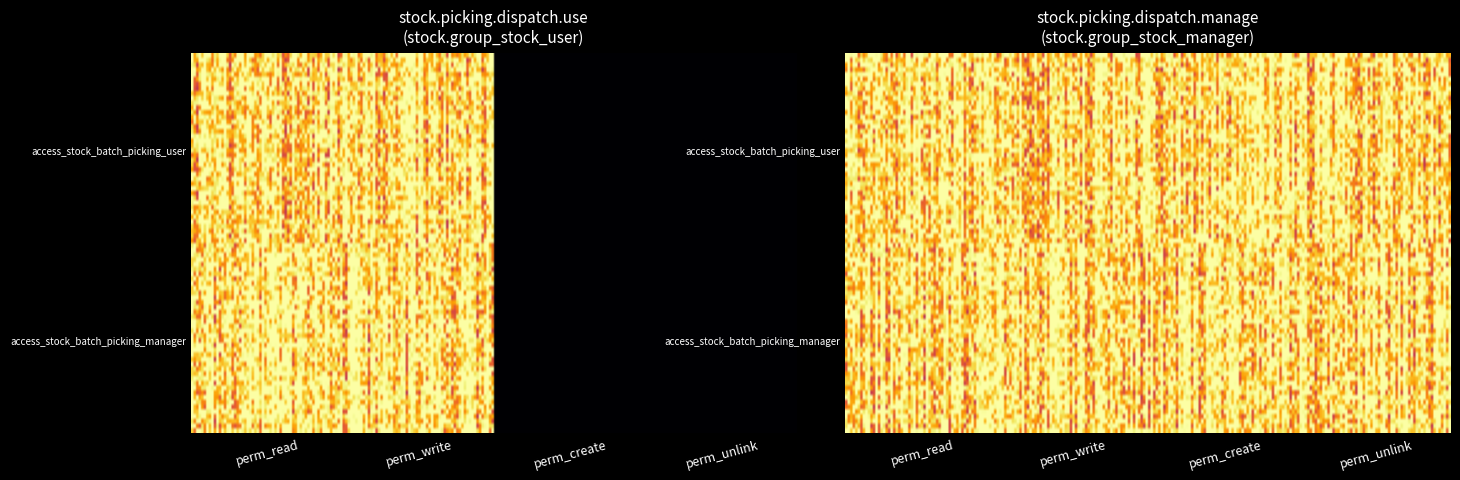

Is the value of access_stock_batch_picking_user at perm_create greater than the value of access_stock_batch_picking_manager at perm_read?

No